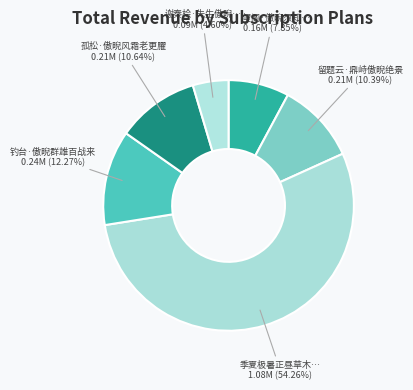

Which category accounts for the majority?

季夏极暑正昼草木俱萎独吾坡上数君子玉立苍然傲睨自得岂杜少陵所谓脩竹不受暑者乎